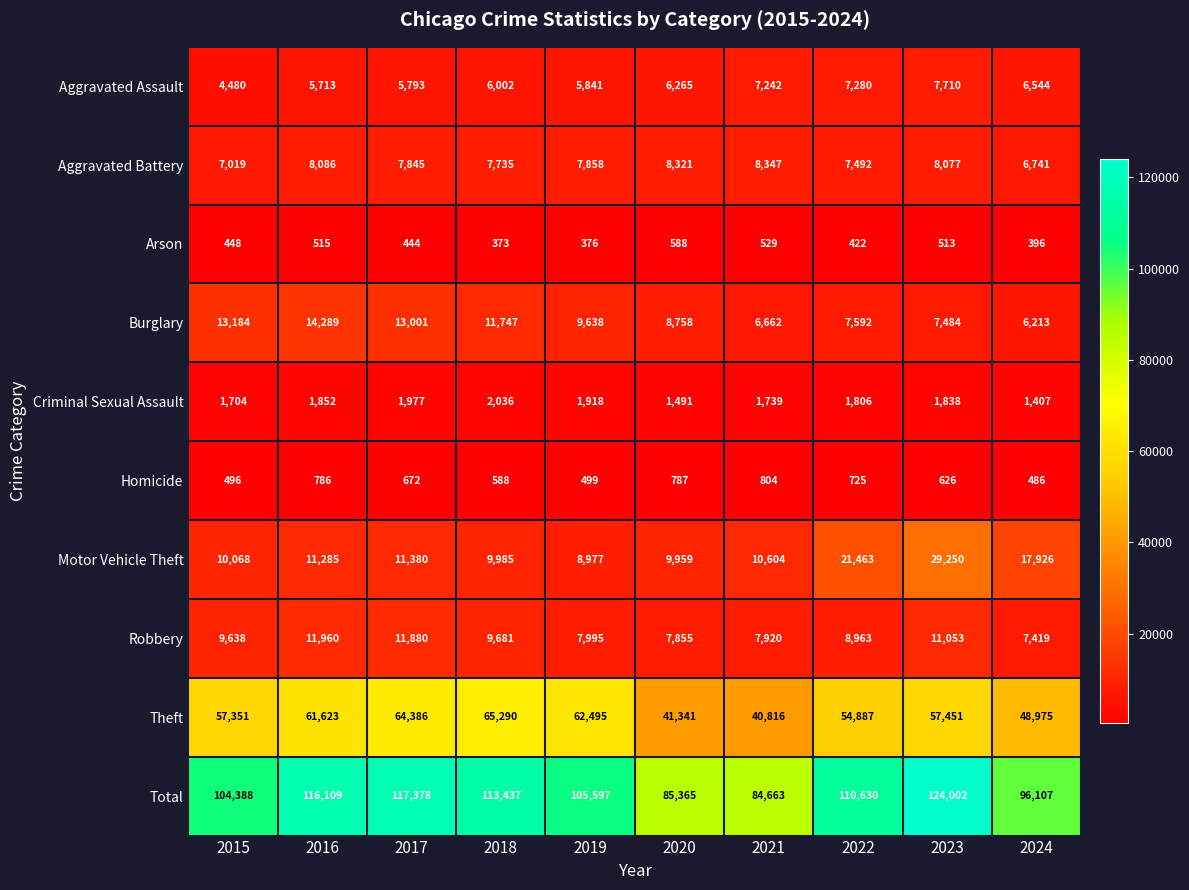

How many categories are shown in the chart?

10